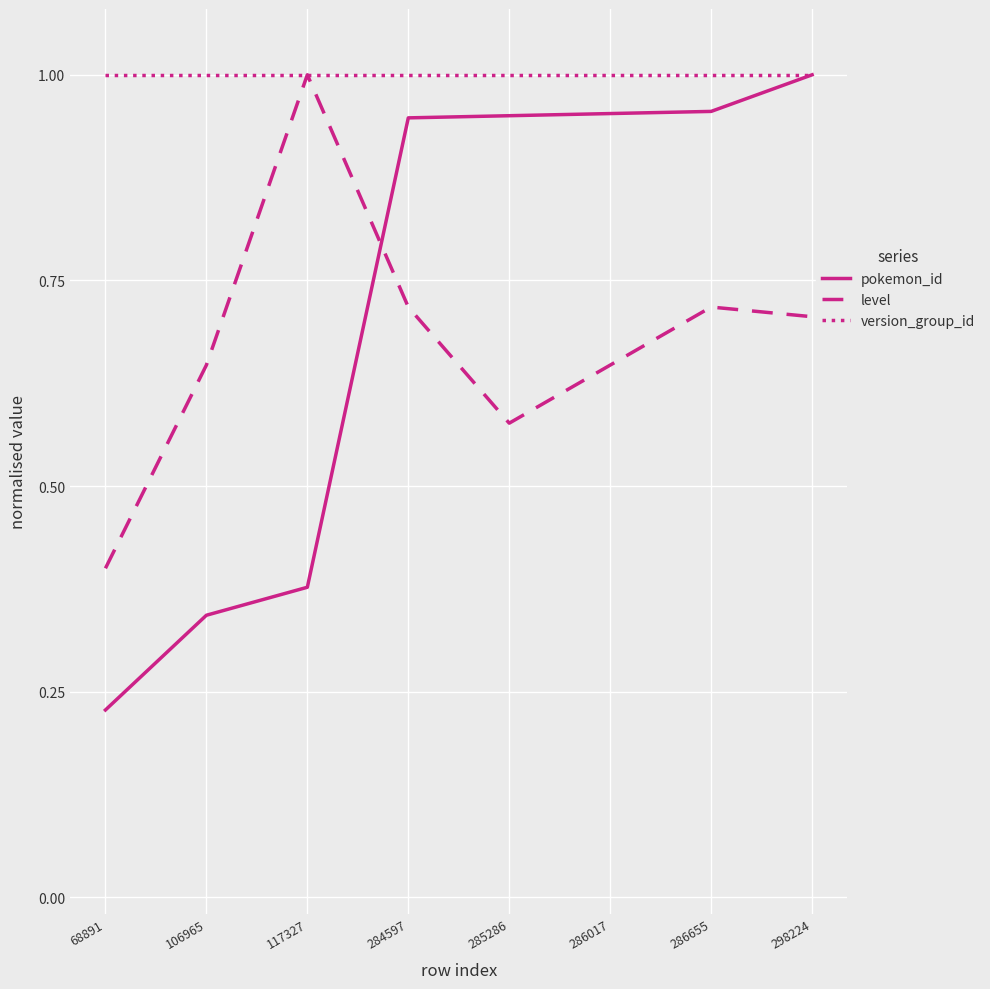

True or false: level and pokemon_id intersect in this chart.

True